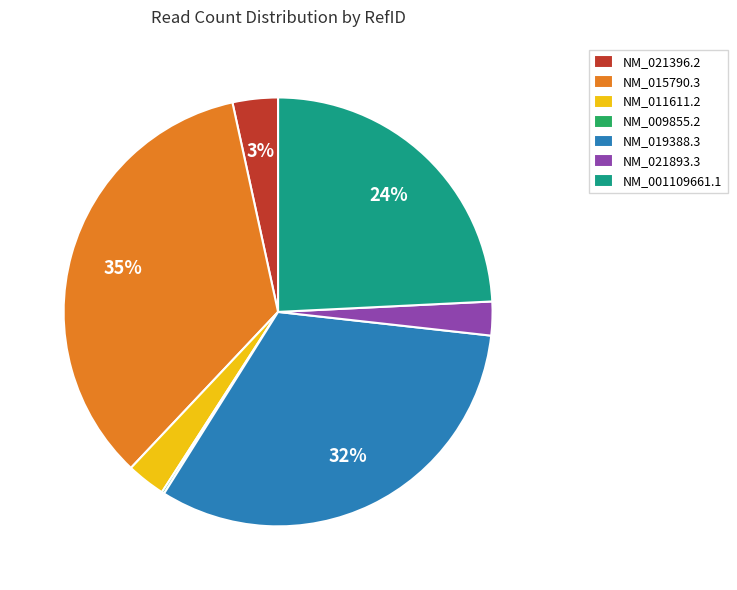

The NM_021893.3 slice represents 14% of the pie. True or false?

False